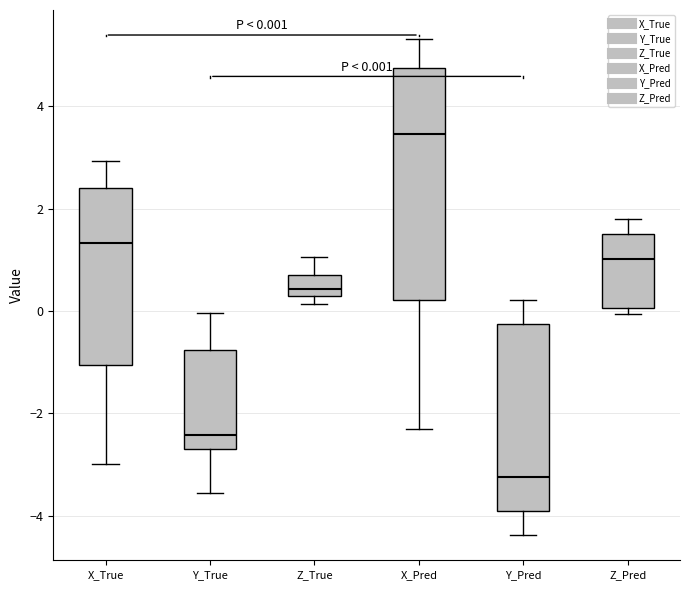

Which box is the tallest, from its lower edge to its upper edge?

X_Pred